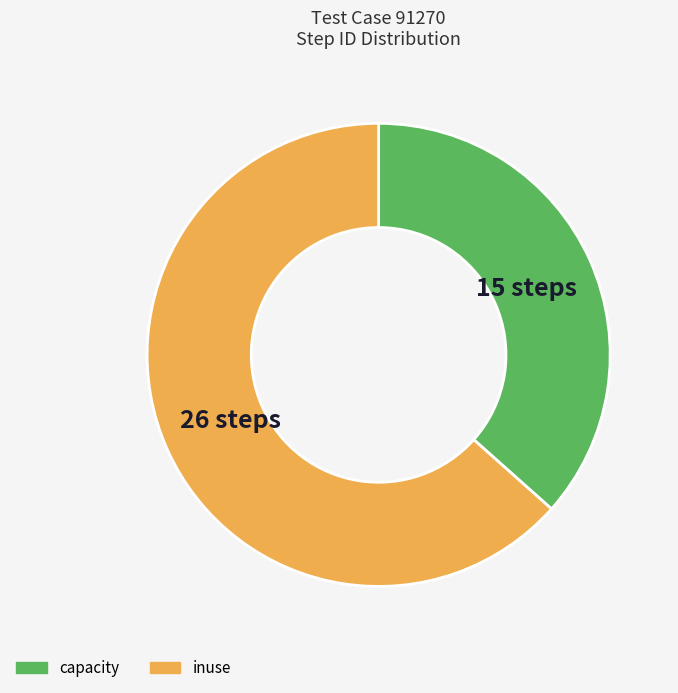

Rank the categories by value from lowest to highest.

capacity, inuse